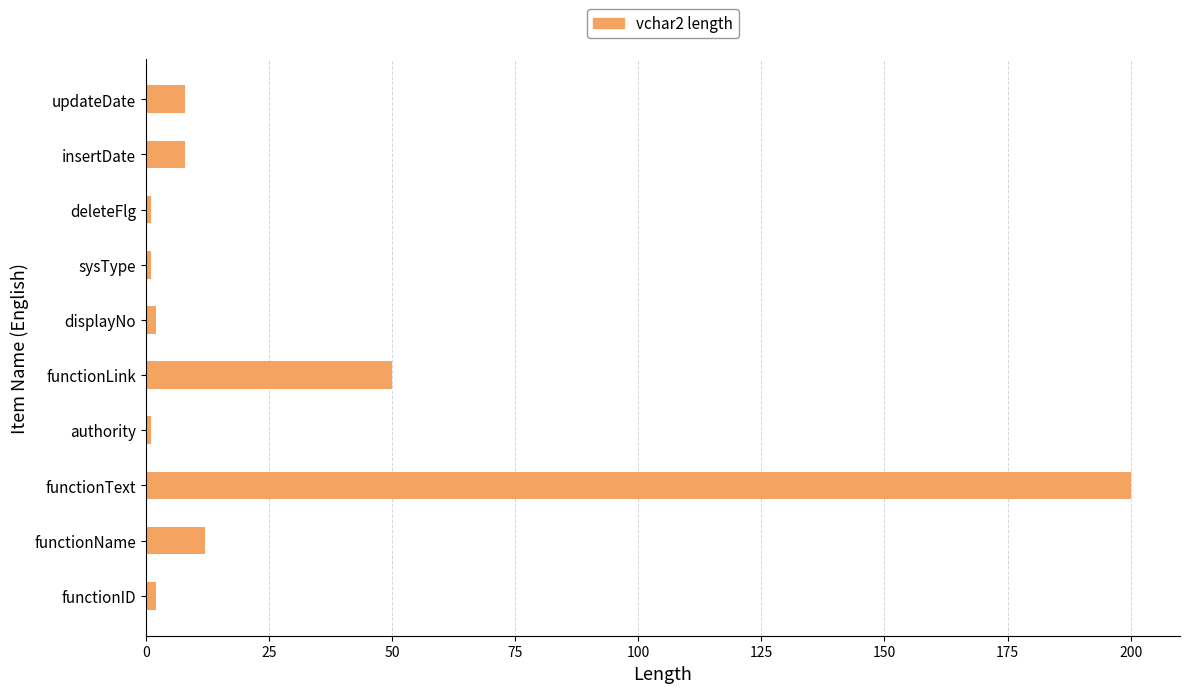

How many categories are shown in the chart?

10